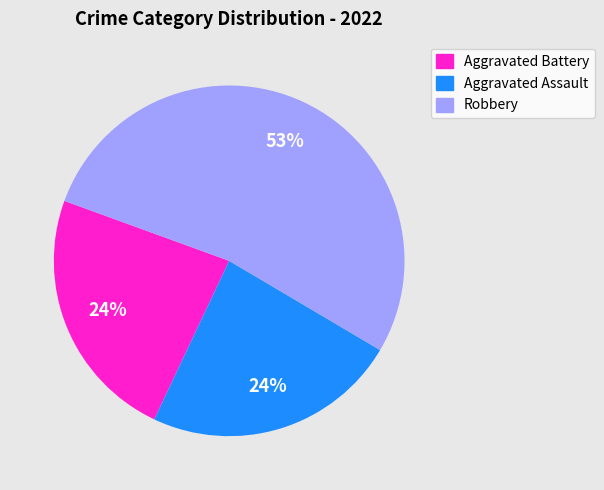

True or false: Aggravated Assault accounts for 33% of the total.

False